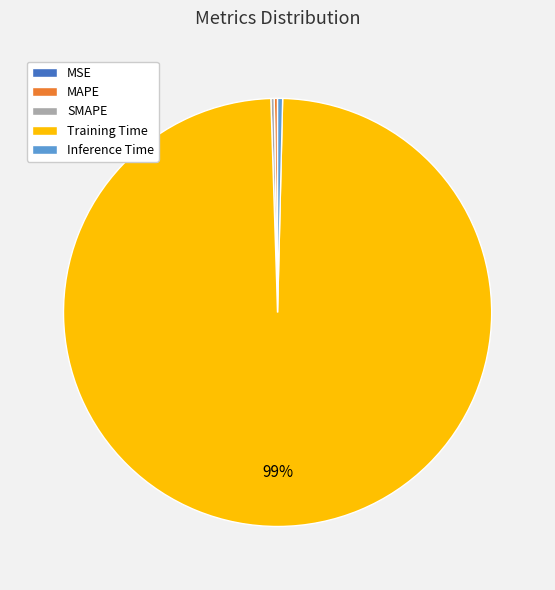

Which category accounts for the majority?

Training Time